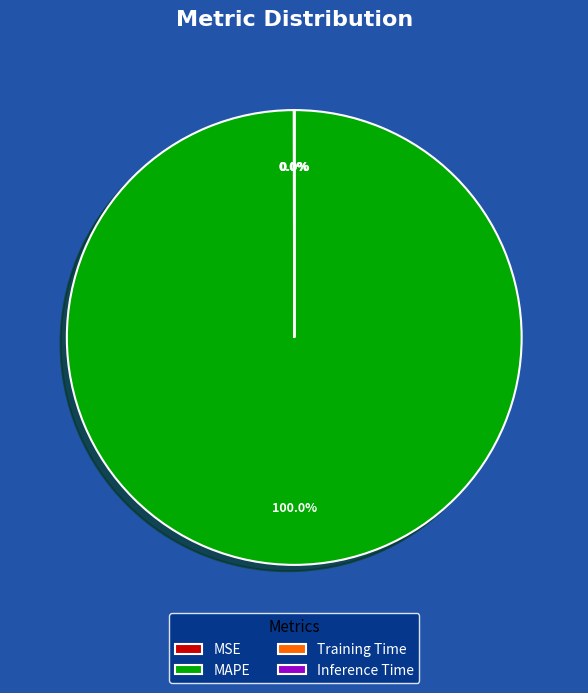

Does MAPE represent more than half of the total?

Yes